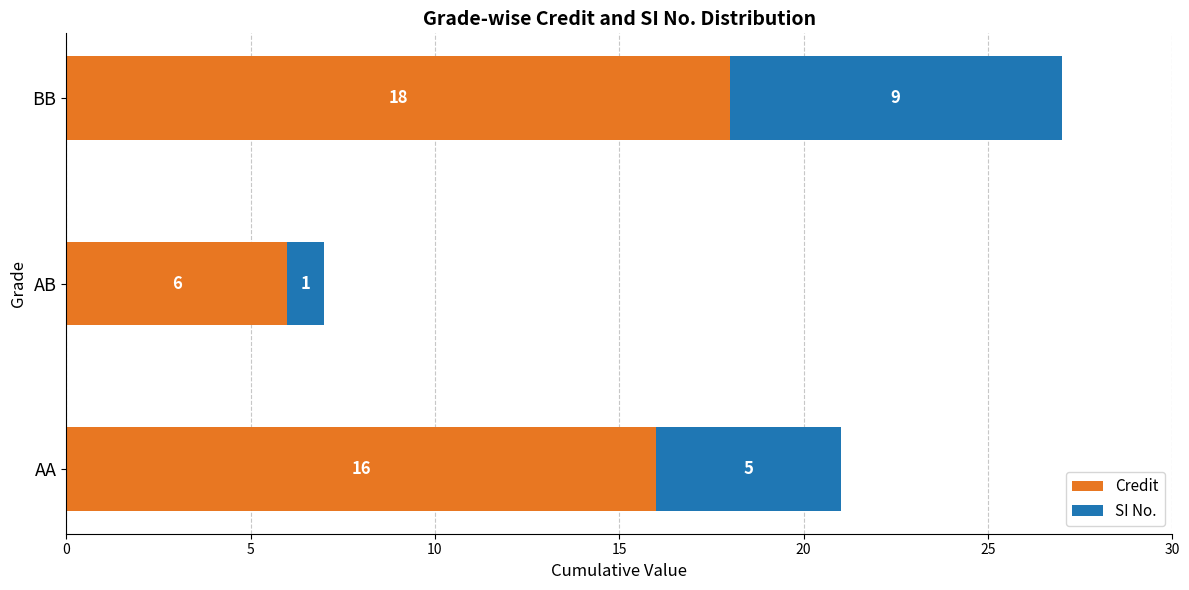

List the labels in order of Credit value, largest first.

BB, AA, AB